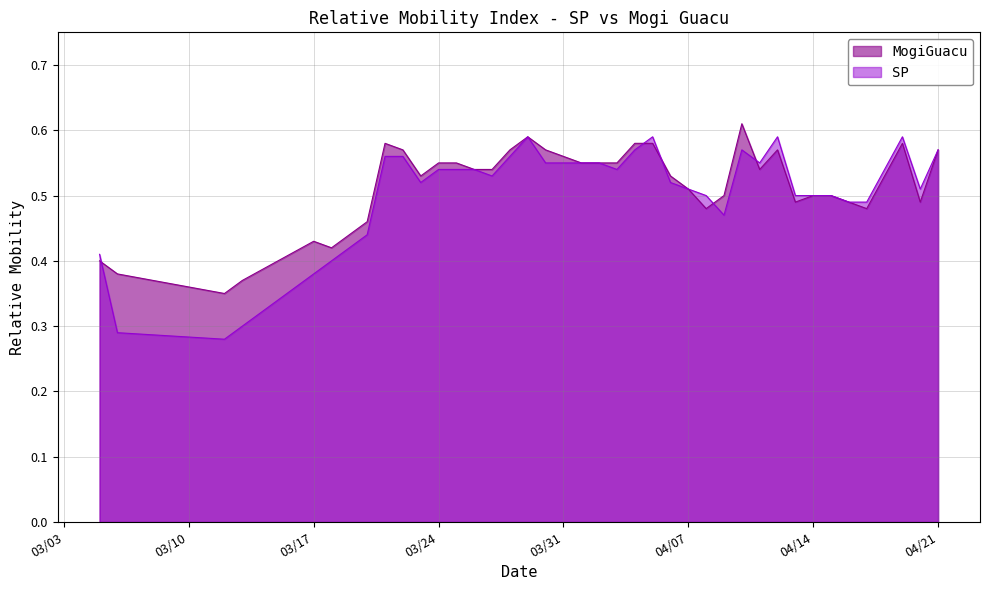

True or false: SP has more than 0 interior local peaks.

True